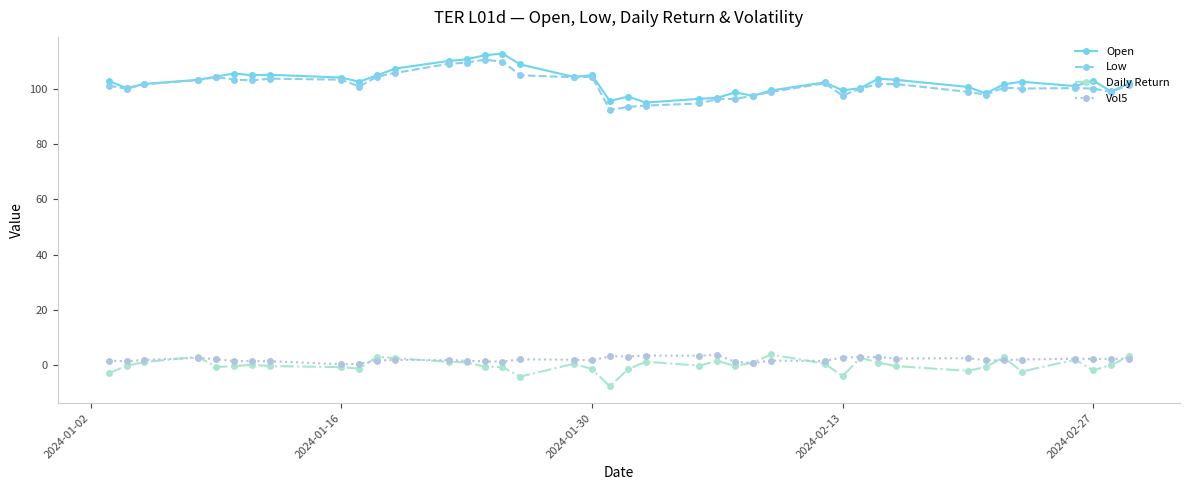

True or false: Open and Vol5 cross at least once.

False